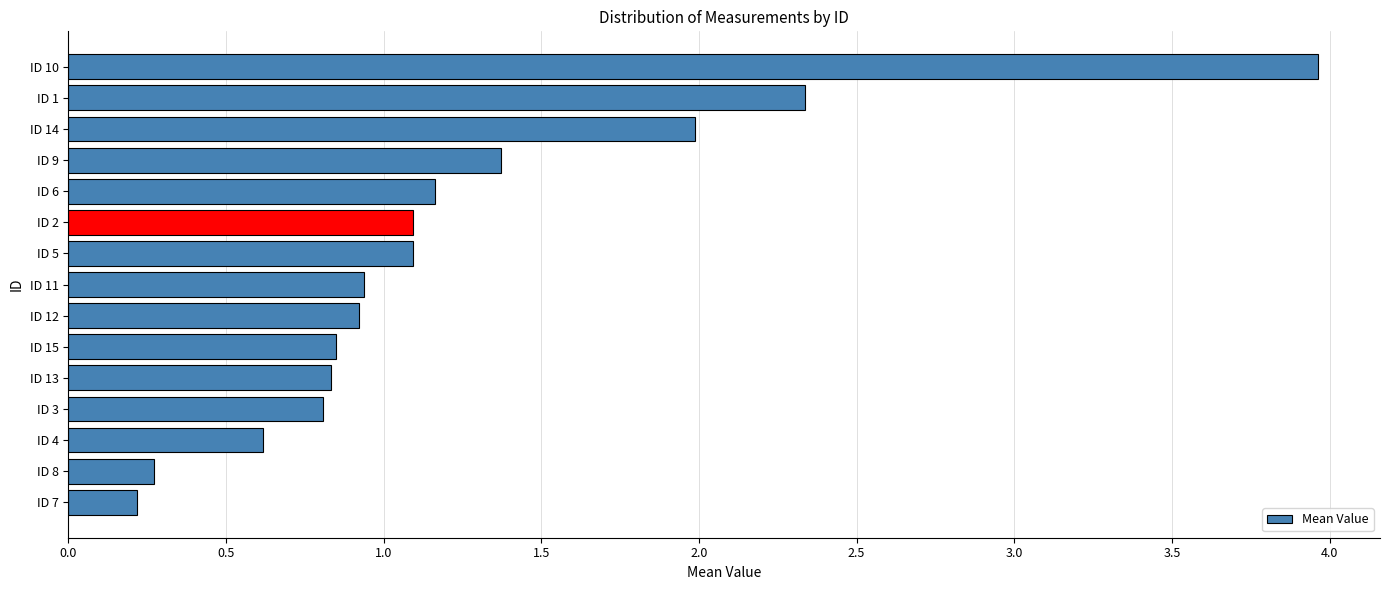

What is the value of the 7th bar from the top?

1.1